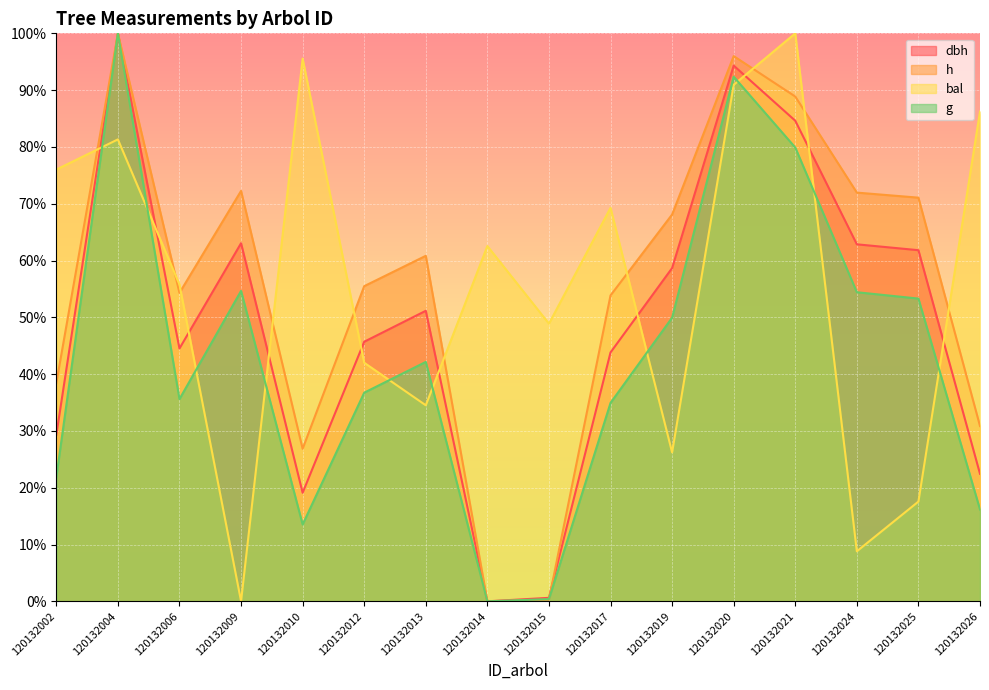

What is the greatest value displayed?

100.0